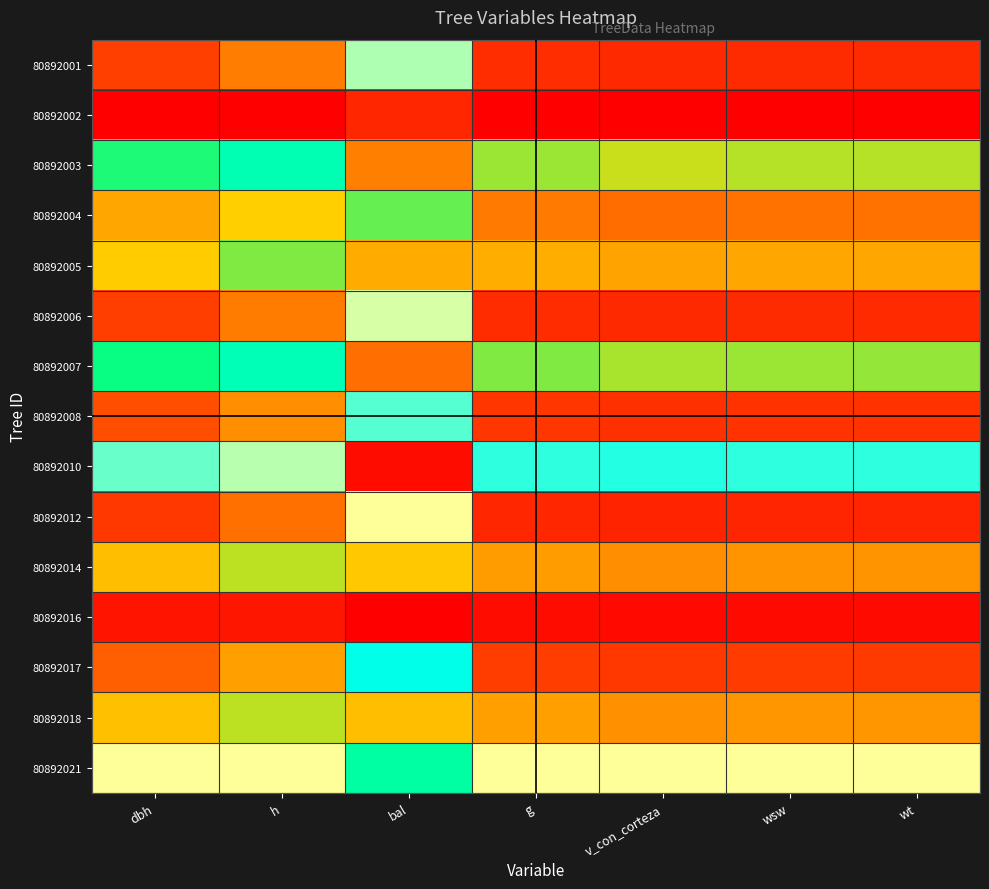

Rank the series at bal from highest to lowest value.

80892012, 80892006, 80892001, 80892008, 80892017, 80892021, 80892004, 80892014, 80892018, 80892005, 80892003, 80892007, 80892002, 80892010, 80892016